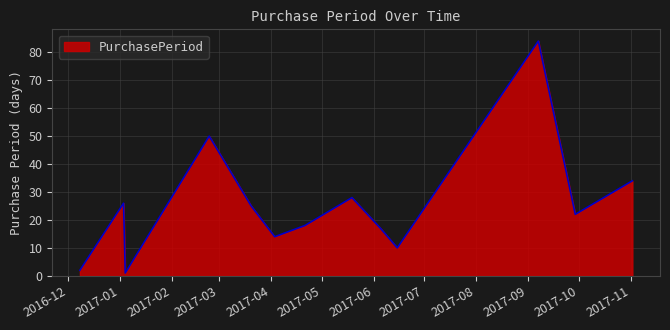

What is the greatest value displayed?

84